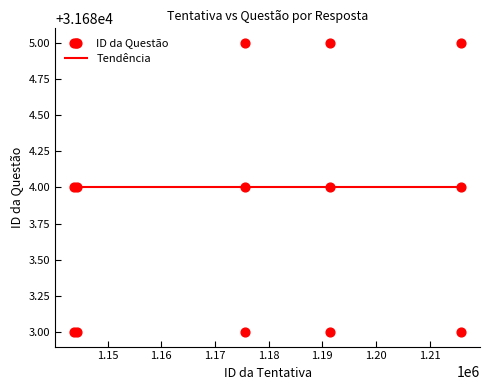

Approximately how many times larger is the value at 1144371 compared to 1144370?

1.0